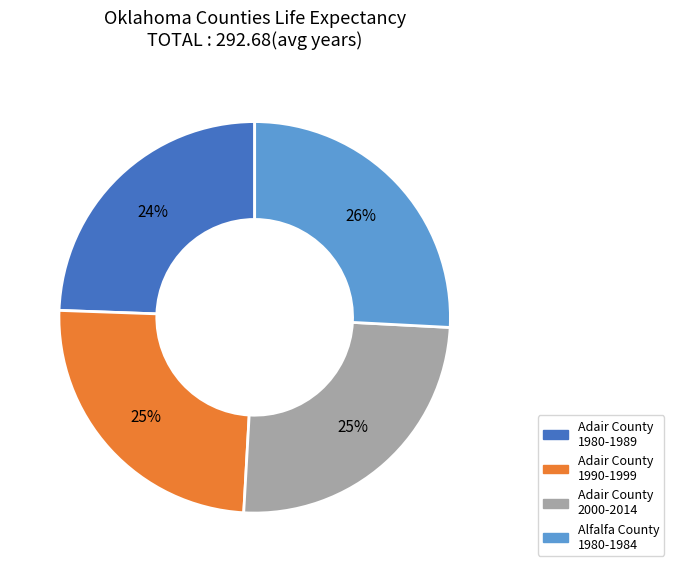

Does any single category account for the majority?

No